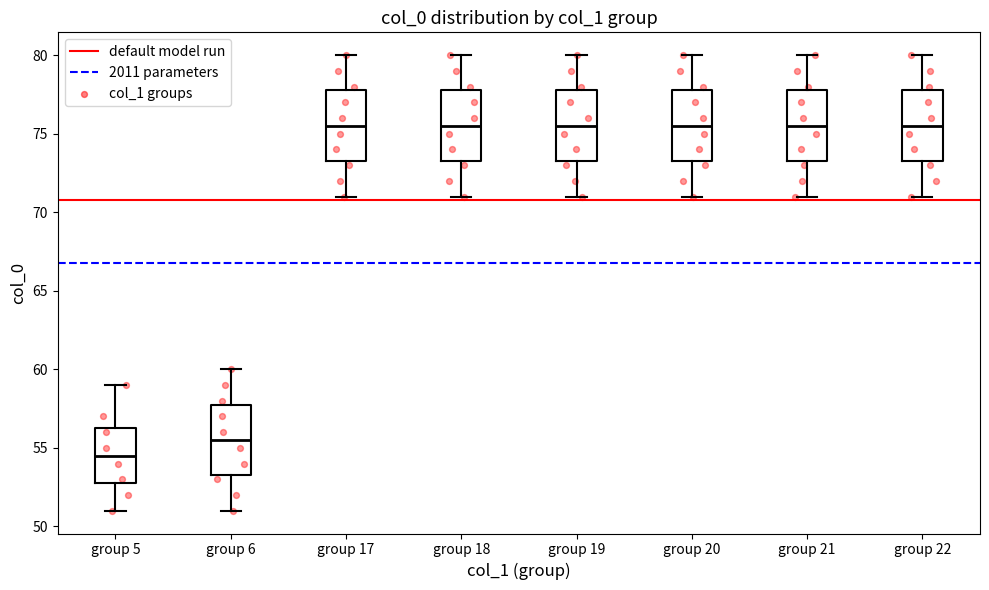

Reading left to right, read every box against the y-axis: the position of its median line, the range the box covers, and the ends of its whiskers. The values are not printed on the chart, so give them approximately, as read against the axis.

group 5: median 54.5, box 53.0 to 56.5, whiskers 51.0 to 59.0
group 6: median 55.5, box 53.5 to 58.0, whiskers 51.0 to 60.0
group 17: median 75.5, box 73.5 to 78.0, whiskers 71.0 to 80.0
group 18: median 75.5, box 73.5 to 78.0, whiskers 71.0 to 80.0
group 19: median 75.5, box 73.5 to 78.0, whiskers 71.0 to 80.0
group 20: median 75.5, box 73.5 to 78.0, whiskers 71.0 to 80.0
group 21: median 75.5, box 73.5 to 78.0, whiskers 71.0 to 80.0
group 22: median 75.5, box 73.5 to 78.0, whiskers 71.0 to 80.0